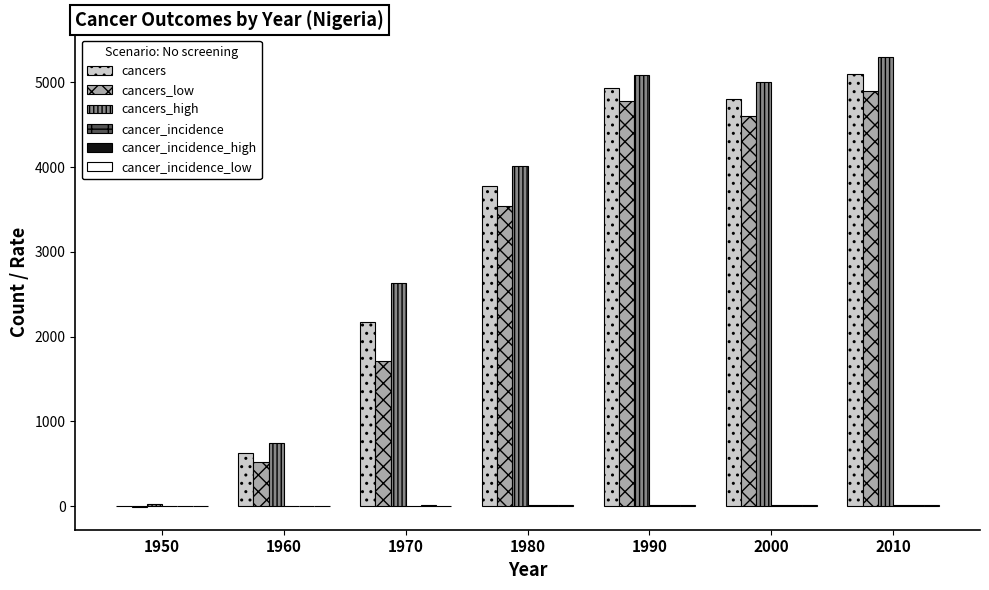

Which series changed the most between 1960 and 2010?

cancers_high